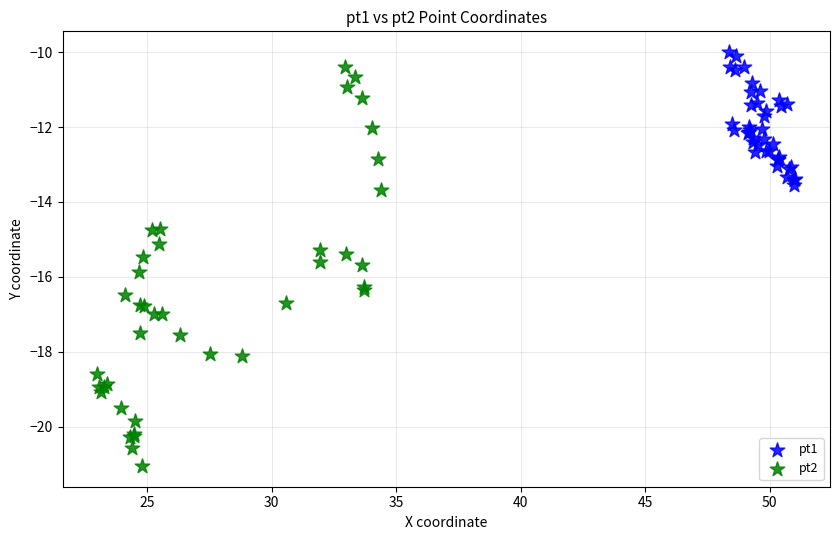

Which series reaches the minimum Y coordinate?

pt2